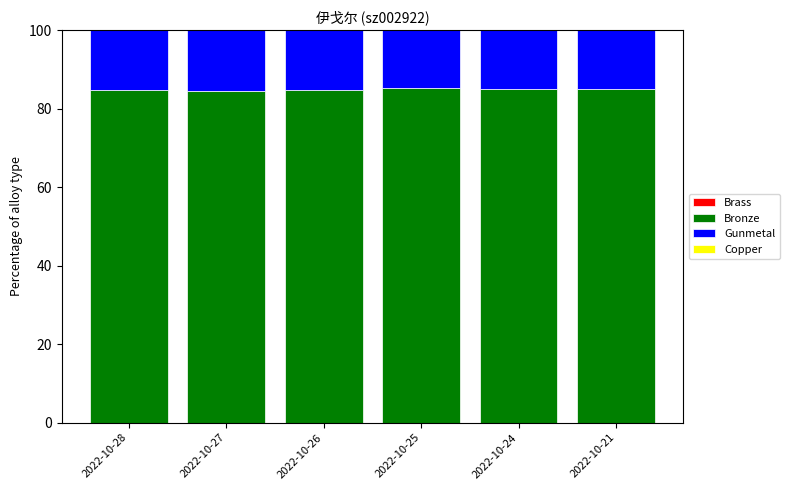

What is the sum of all Bronze values?

509.3